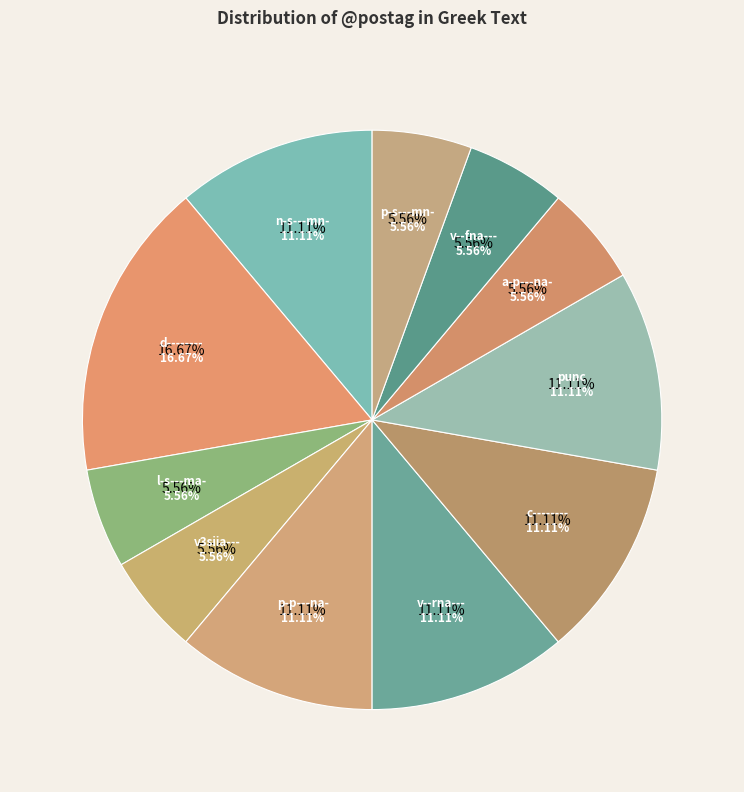

The a-p---na- slice represents 1% of the pie. True or false?

False